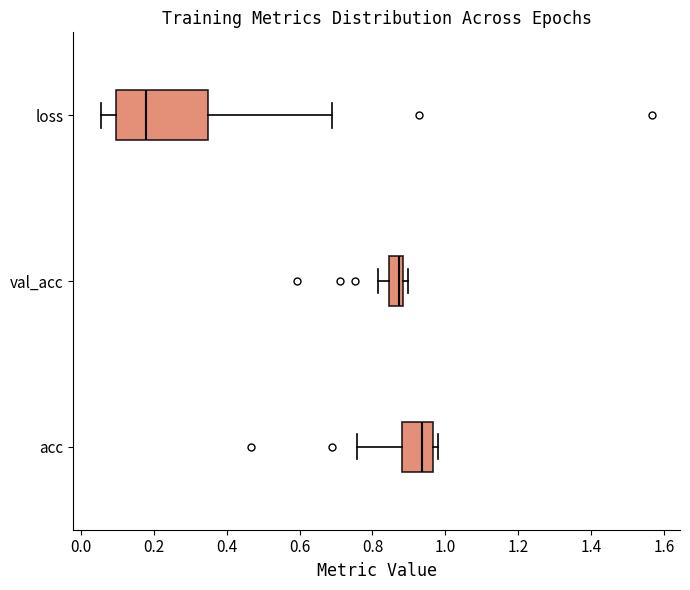

Reading bottom to top, transcribe this box plot: for each box, give where its median line is, the range the box spans, and where its two whiskers end, as read against the x-axis. The values are not printed on the chart, so give them approximately, as read against the axis.

acc: median 0.94, box 0.88 to 0.96, whiskers 0.76 to 0.98
val_acc: median 0.88 (just left of the box's right edge), box 0.84 to 0.88, whiskers 0.82 to 0.90
loss: median 0.18, box 0.10 to 0.34, whiskers 0.06 to 0.70